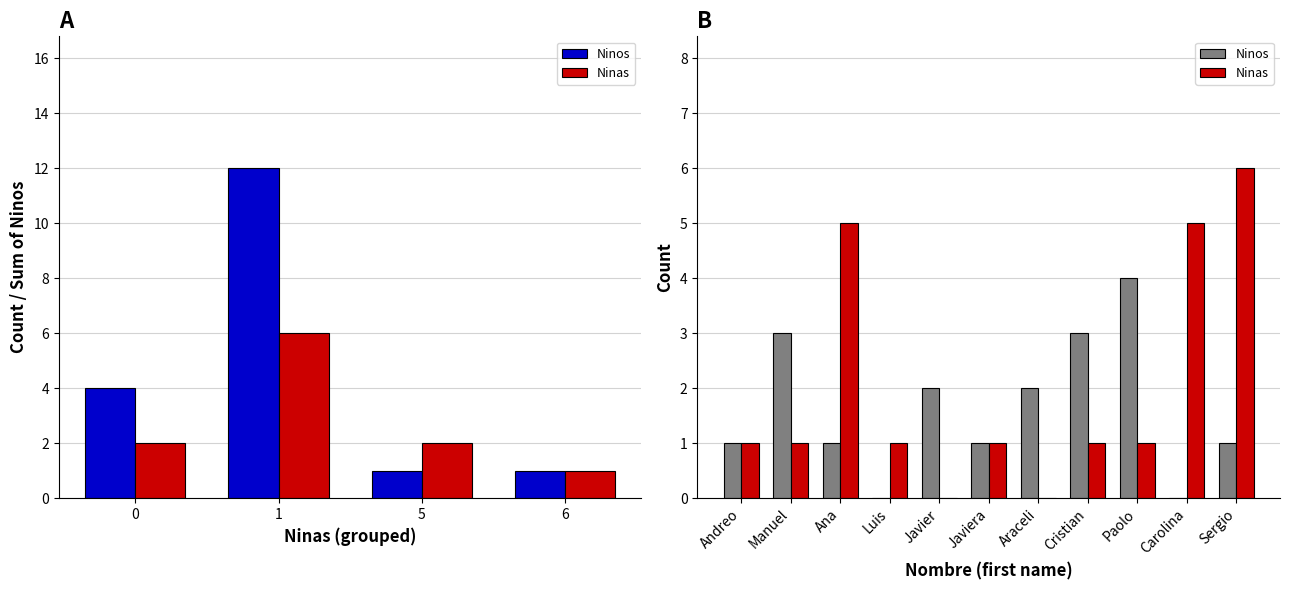

How many data points in Ninas are above 1?

3